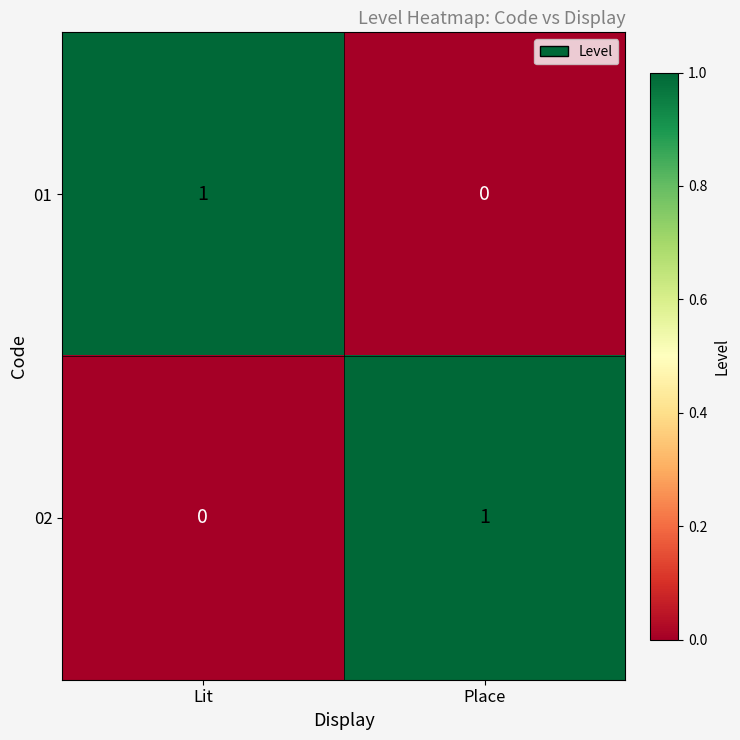

What is the total value across all series at Place?

1